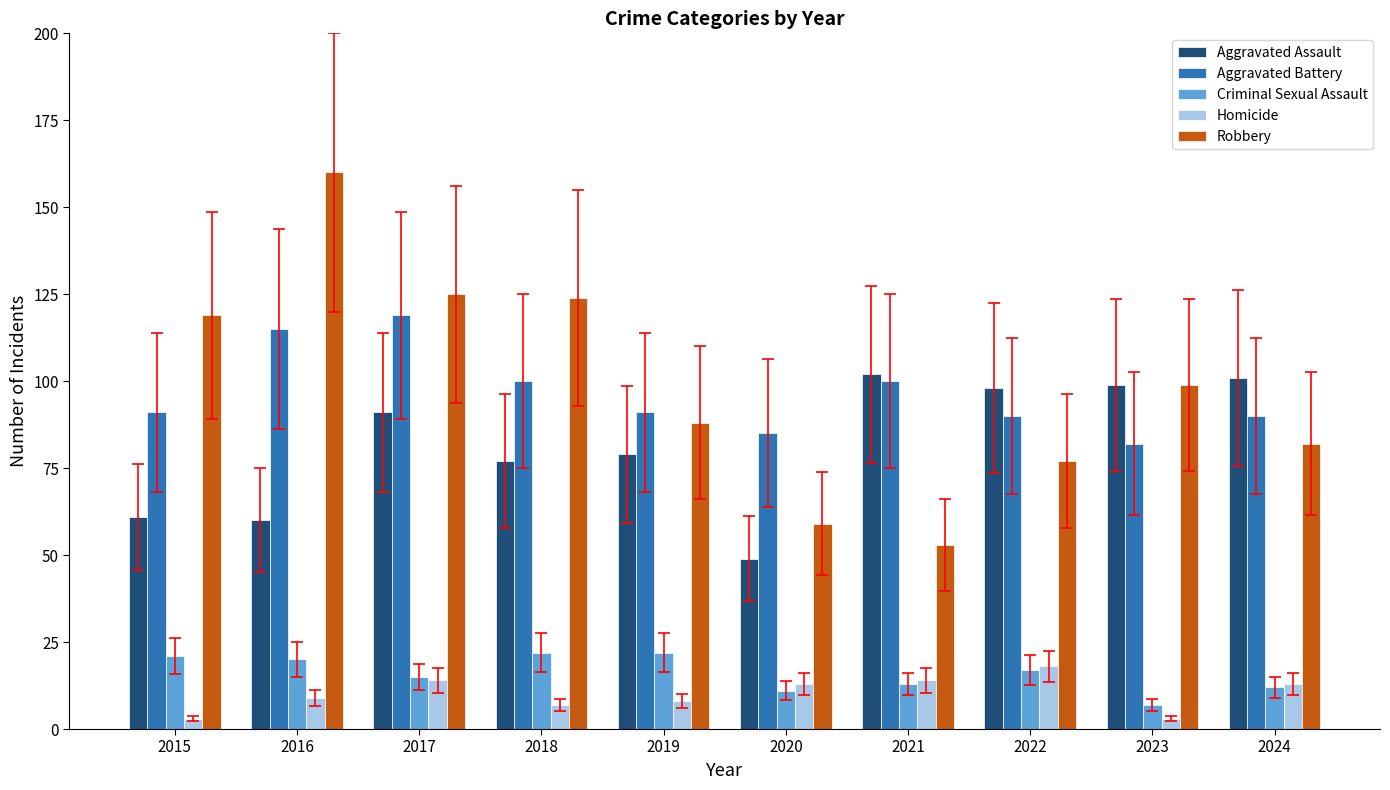

The Robbery series shows 61 at 2023. True or false?

False